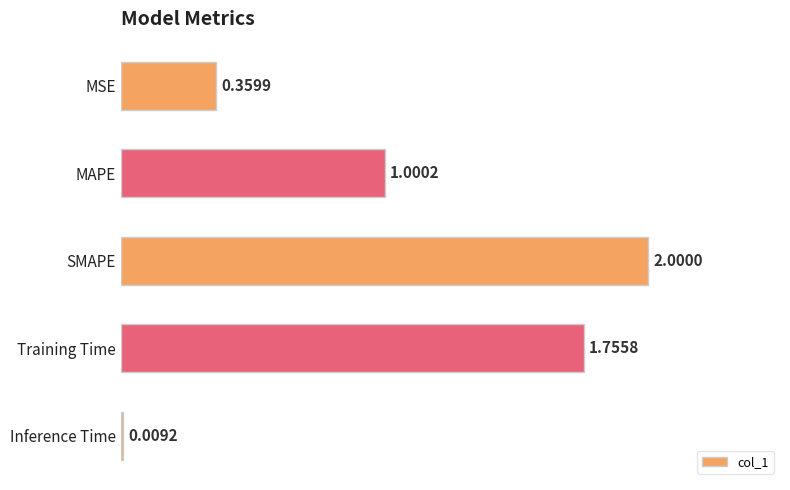

At which label is the value closest to 1?

MAPE